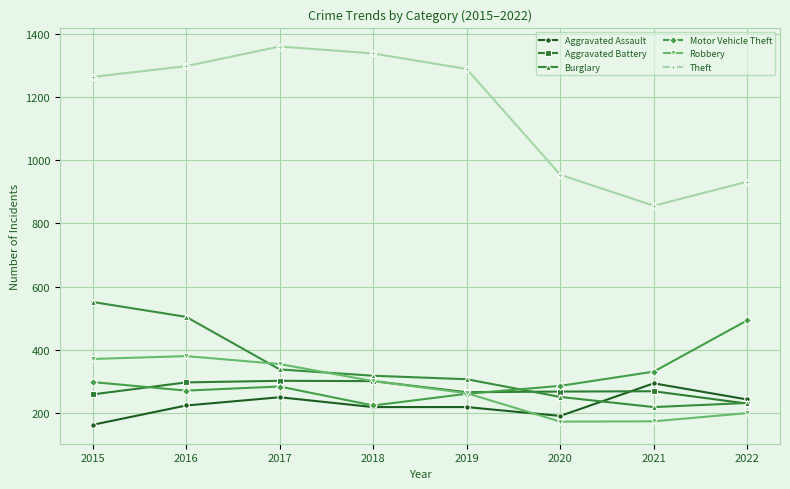

What is the total value across all series at 2021?

2148